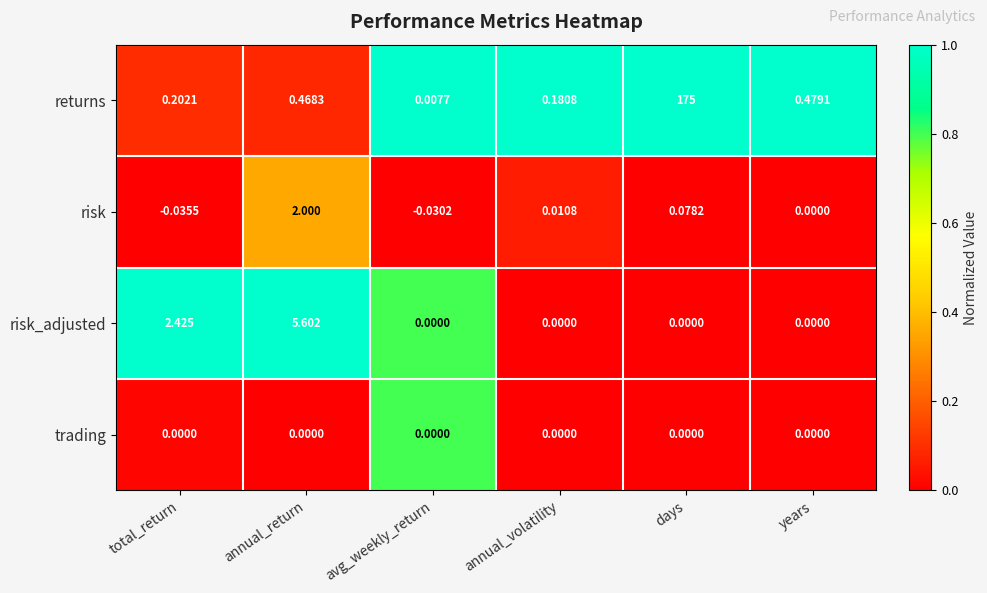

At which category is the sum across all series the highest?

days